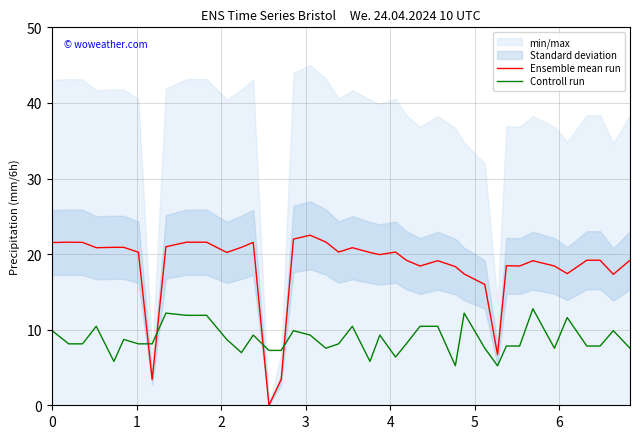

What is the highest value of the Controll run series?

12.8